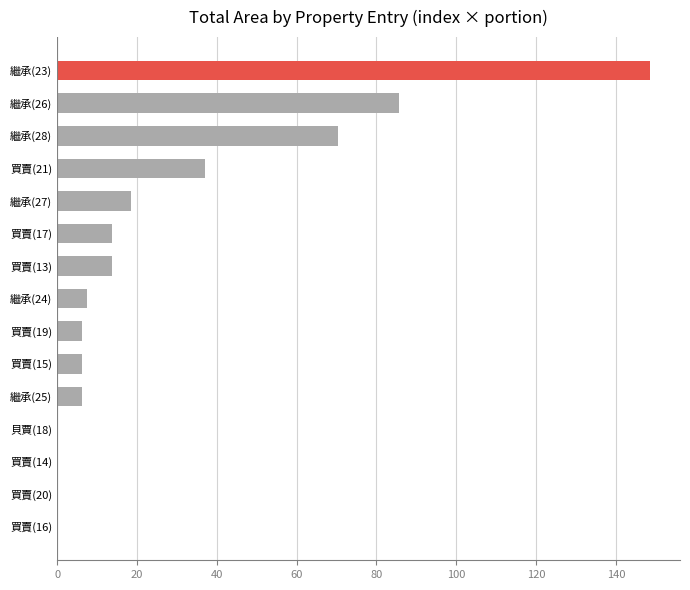

Is it true that the value at 繼承(27) is 18.5?

True